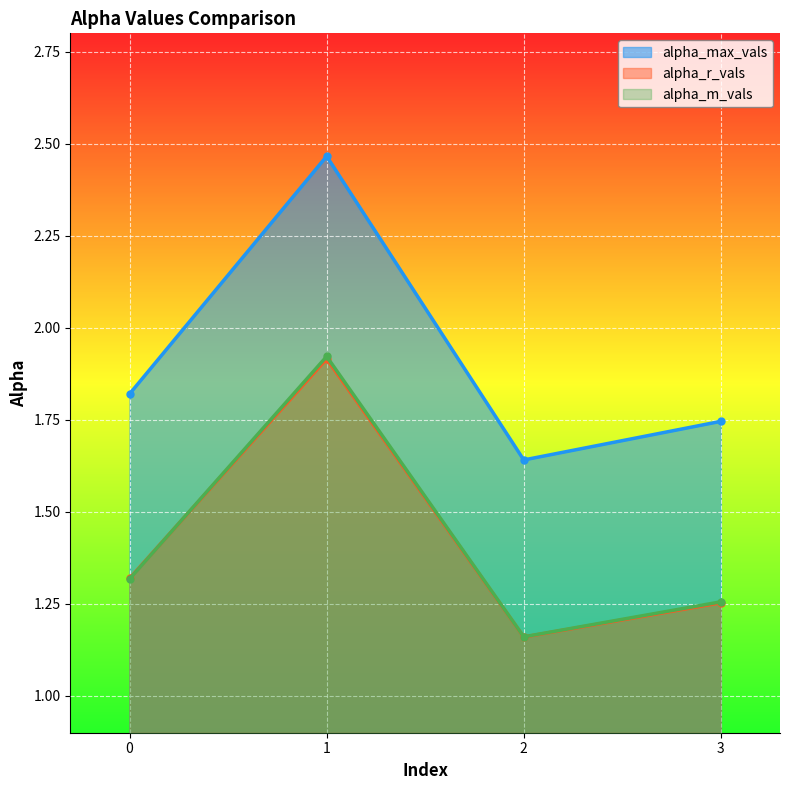

What is the value of the alpha_m_vals point at the 4th from the left?

1.3